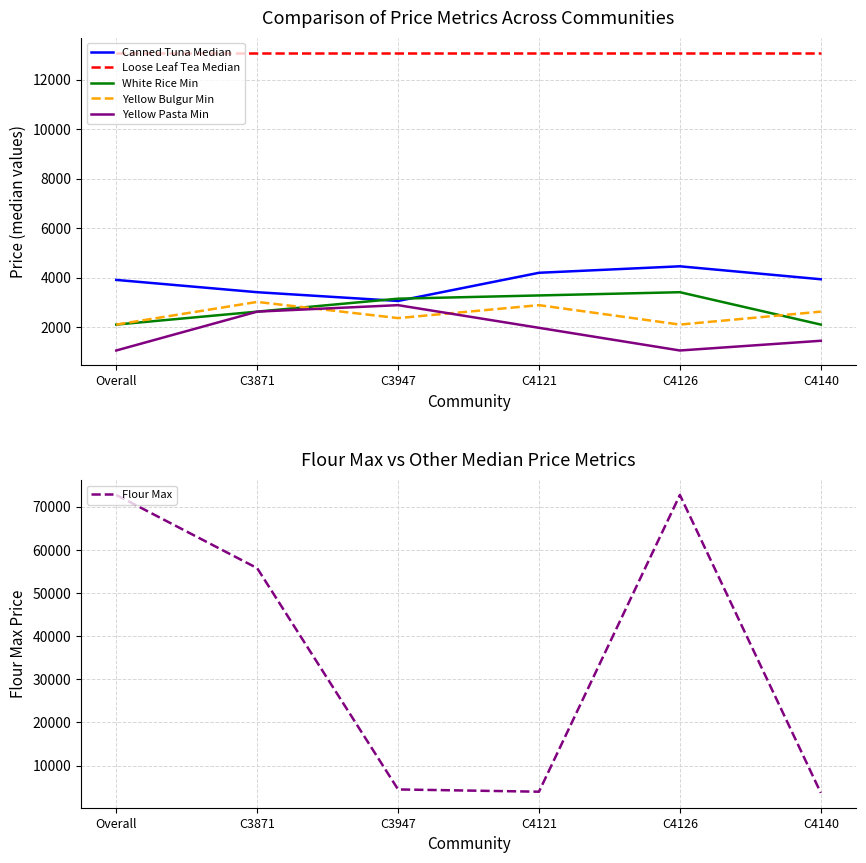

Does the chart display data point markers on the line(s)?

No